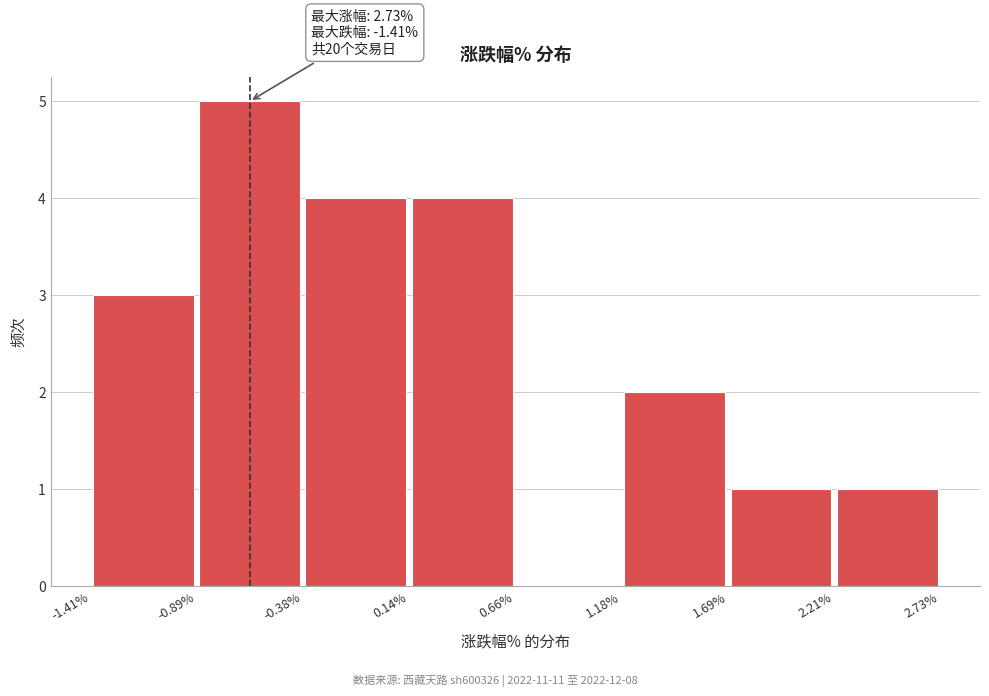

Over which range of the x-axis is the bar tallest?

-0.89% to -0.38%